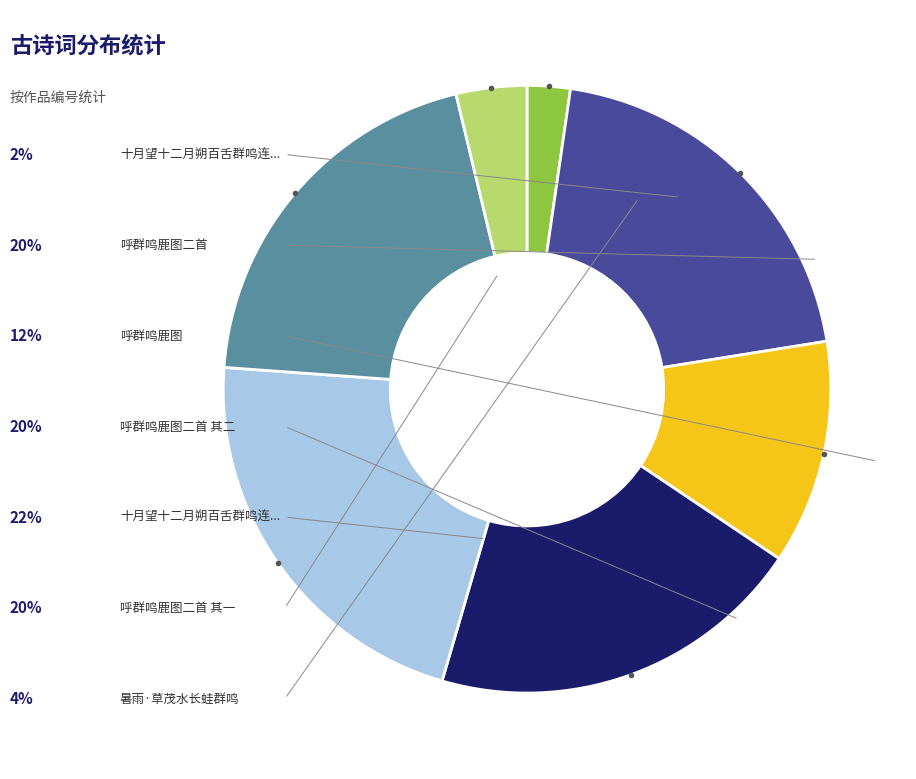

Is there any slice that represents more than half of the pie?

No